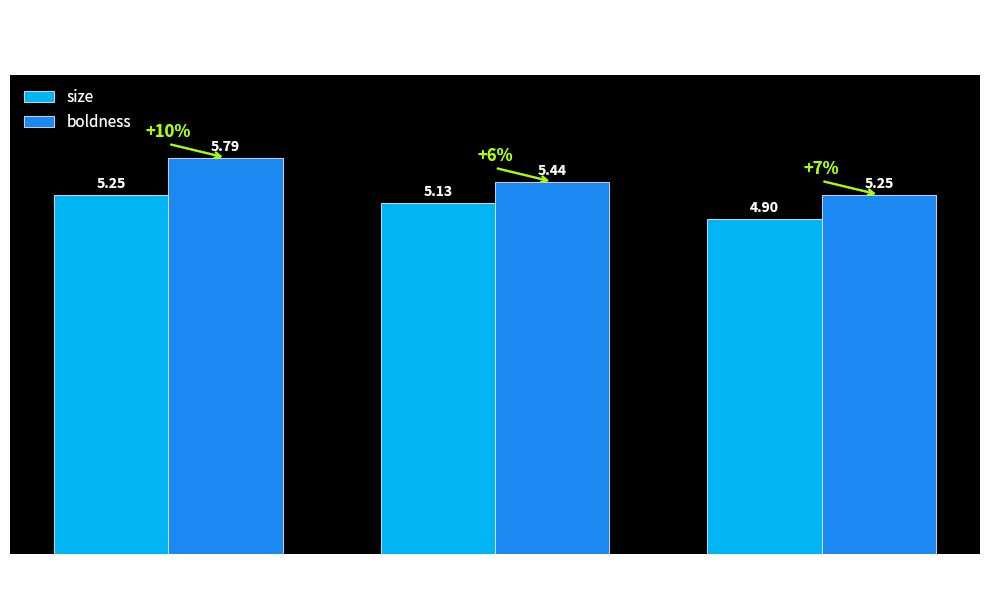

Are the bars grouped side by side (vs. stacked)?

Yes